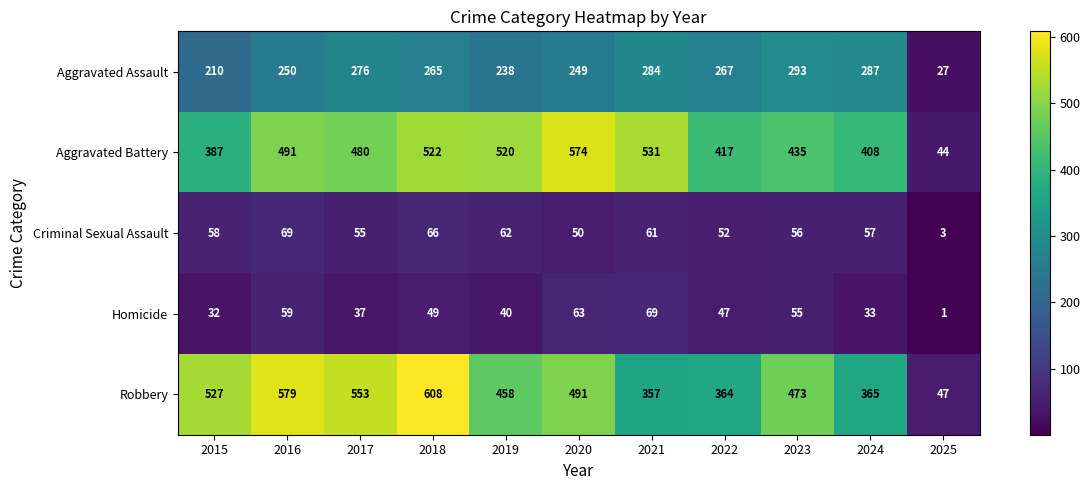

What is the total value across all series at 2022?

1147